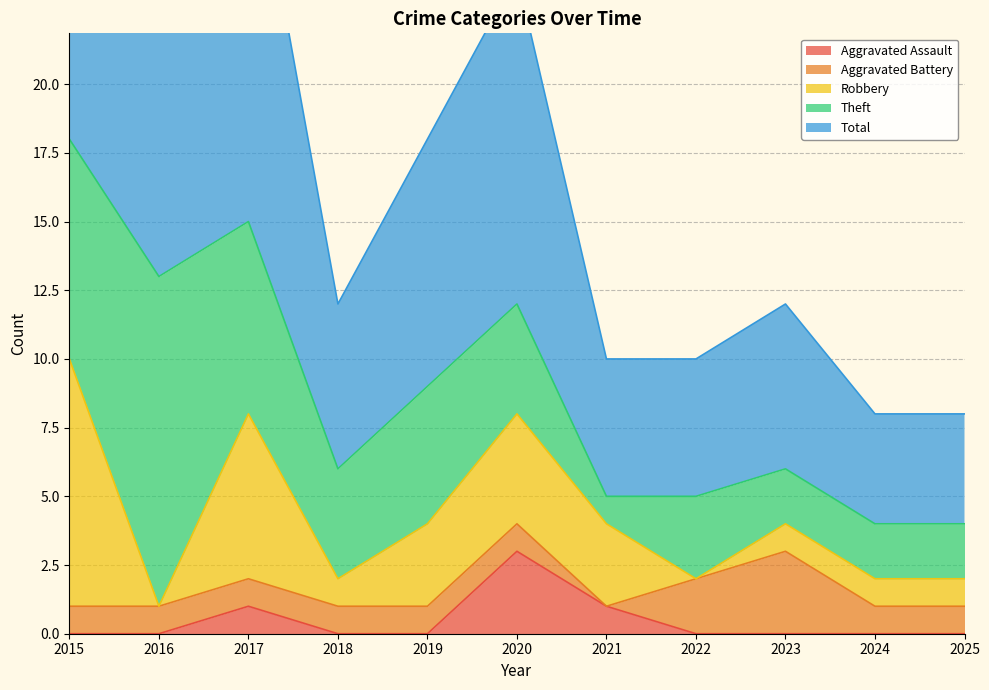

How many times do Theft and Aggravated Battery cross each other?

2